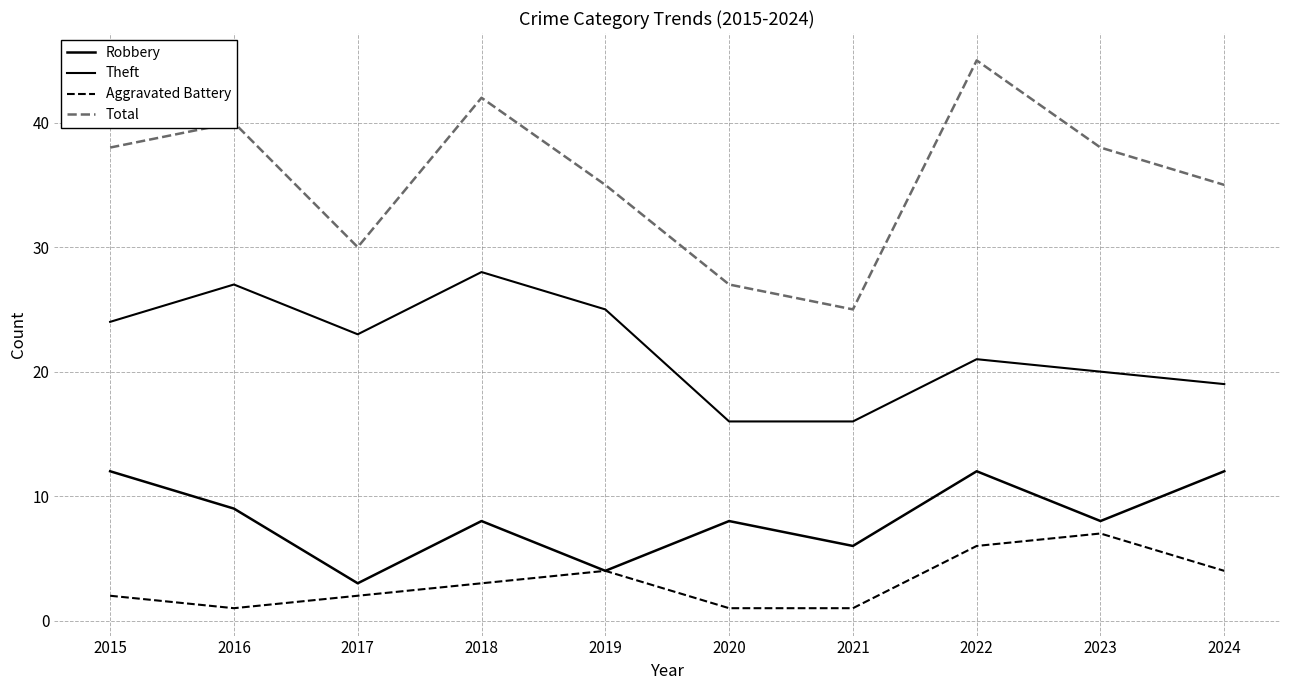

Is this an area chart (filled region under the line)?

No